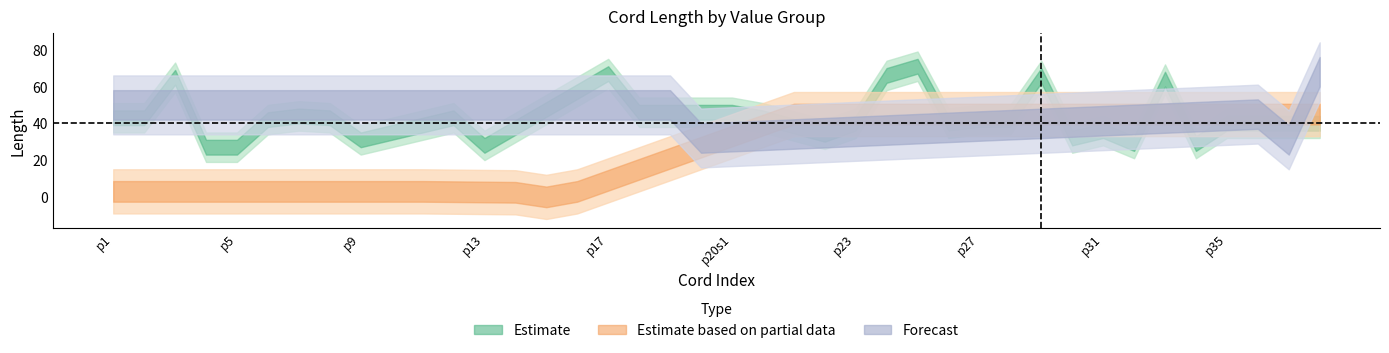

What is the difference between the highest and lowest values at p18?

46.0